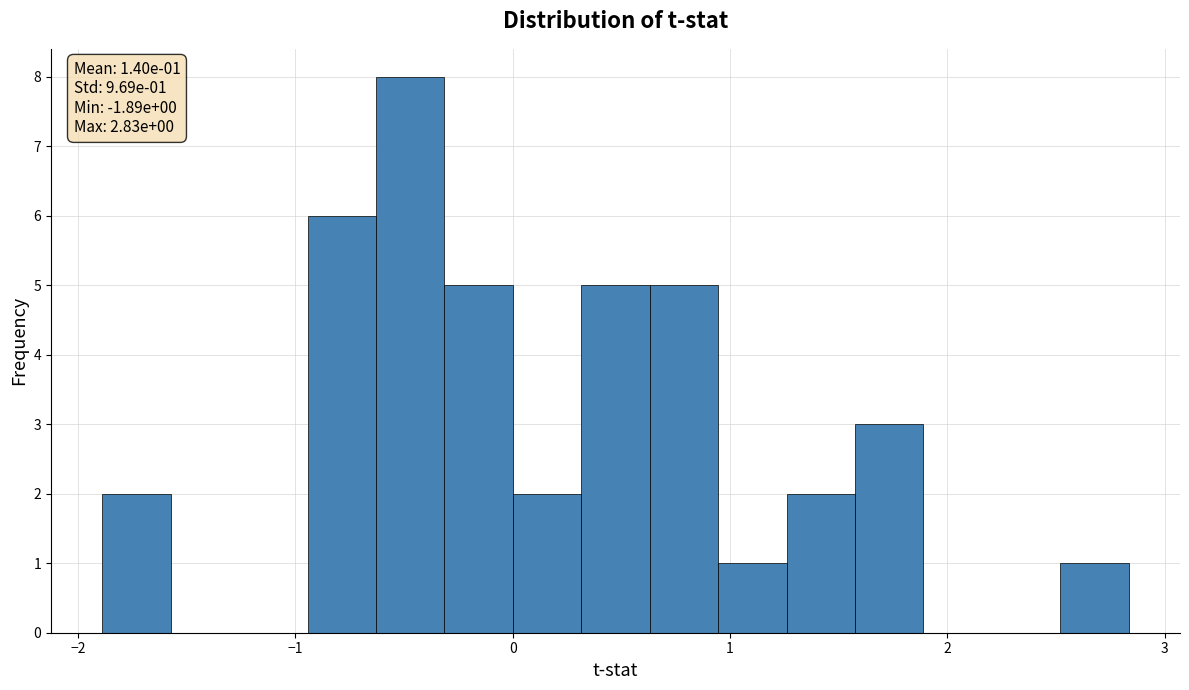

Around what value on the x-axis is the tallest bar? Give the approximate position of its centre, as read against the axis.

-0.5